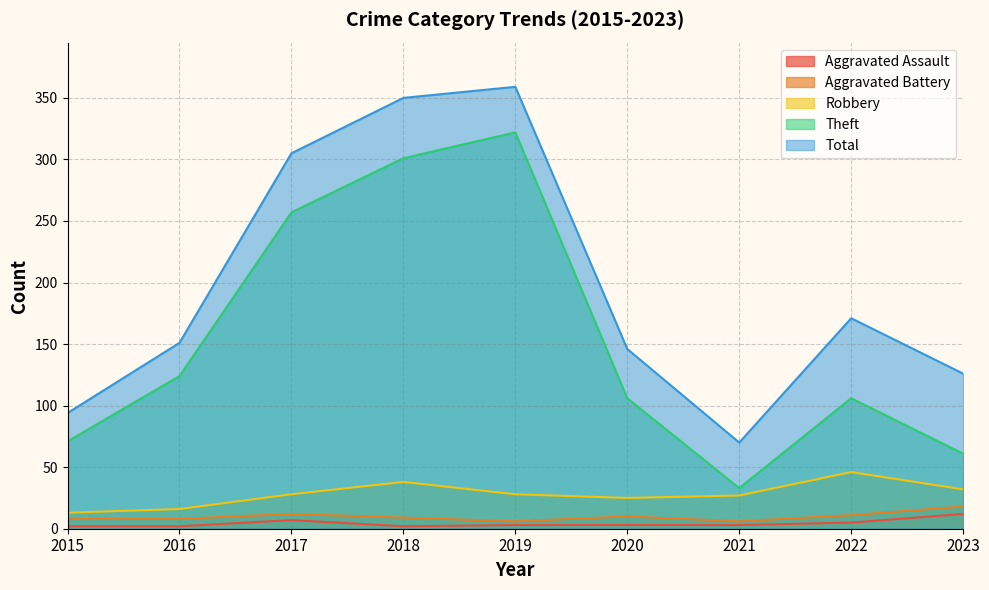

What are all the series names shown in the legend?

Aggravated Assault, Aggravated Battery, Robbery, Theft, Total